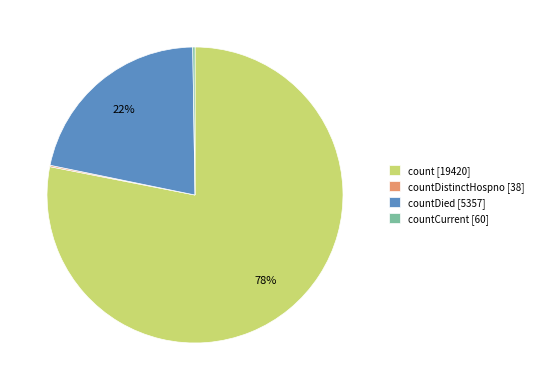

To the nearest percent, what is the difference between the largest and smallest slice percentages?

78%